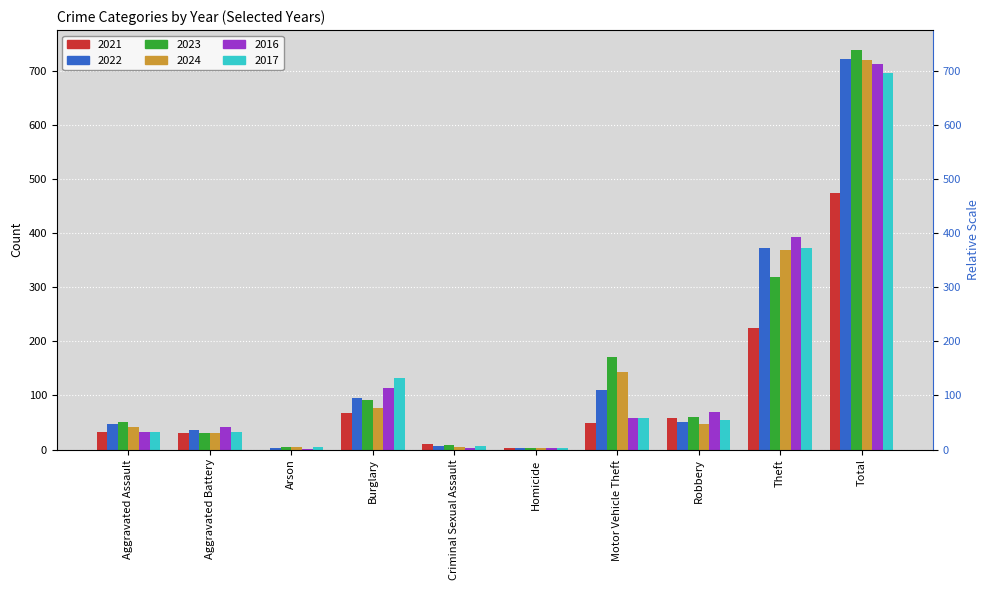

Rank the series by their maximum value, from lowest to highest.

2021, 2017, 2016, 2024, 2022, 2023